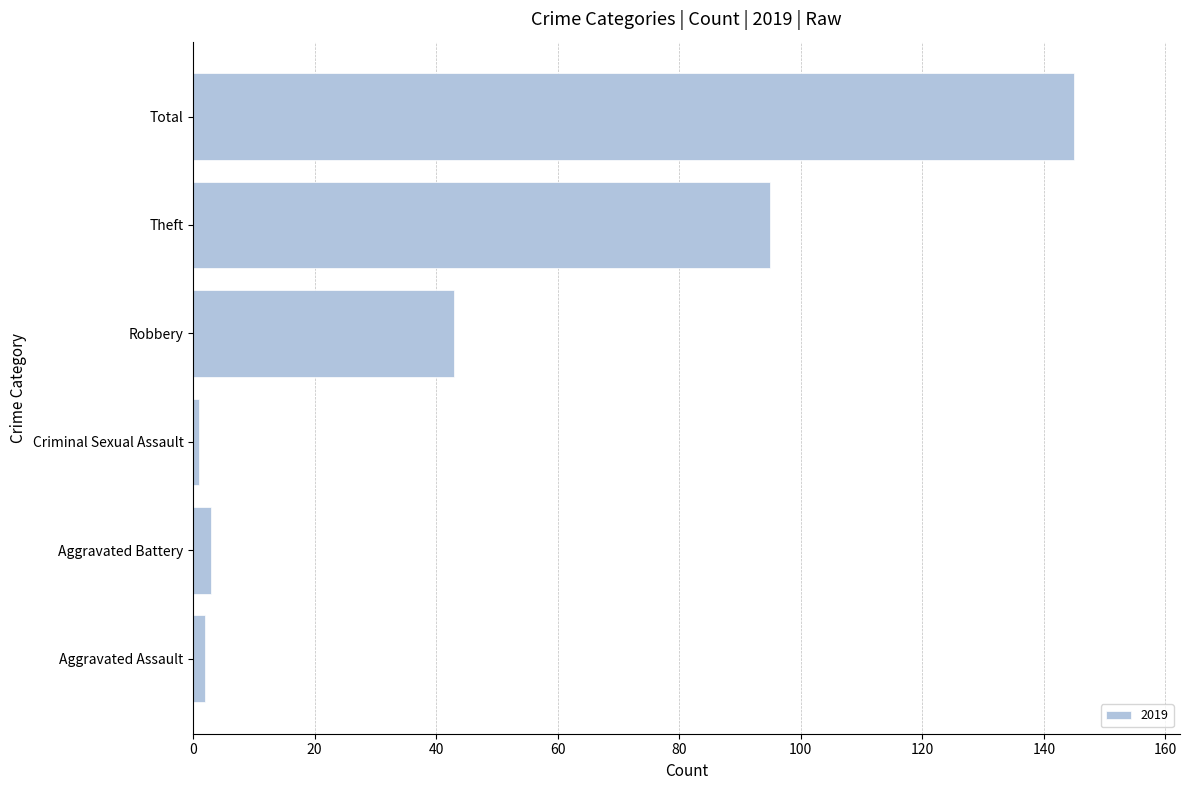

Does the chart contain any negative values?

No